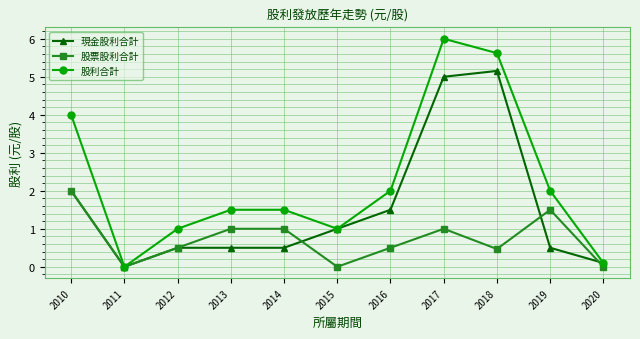

At which category does 股利合計 reach its first local valley?

2011